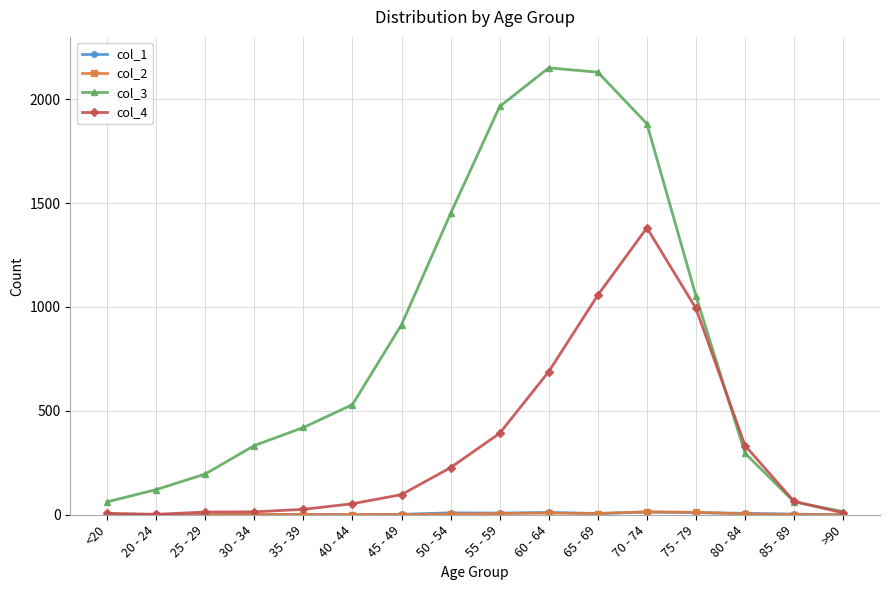

Which series has the widest spread of values?

col_3